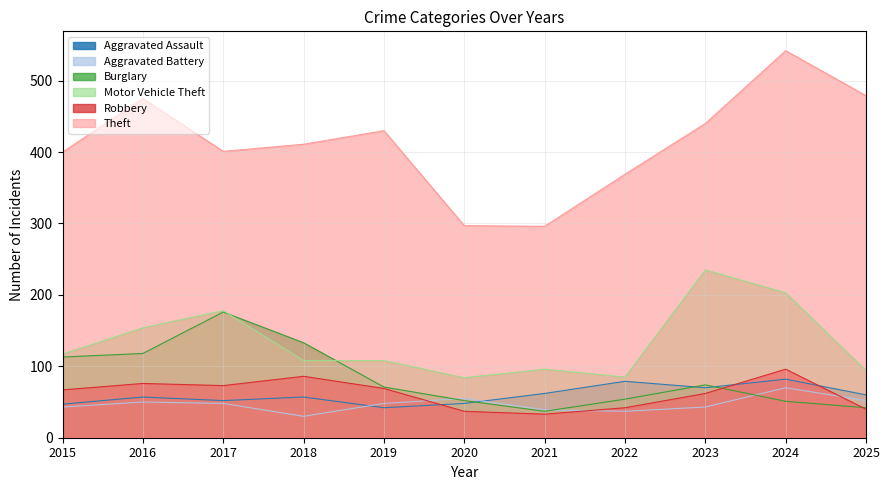

Rank the series by their maximum value, from lowest to highest.

Aggravated Battery, Aggravated Assault, Robbery, Burglary, Motor Vehicle Theft, Theft